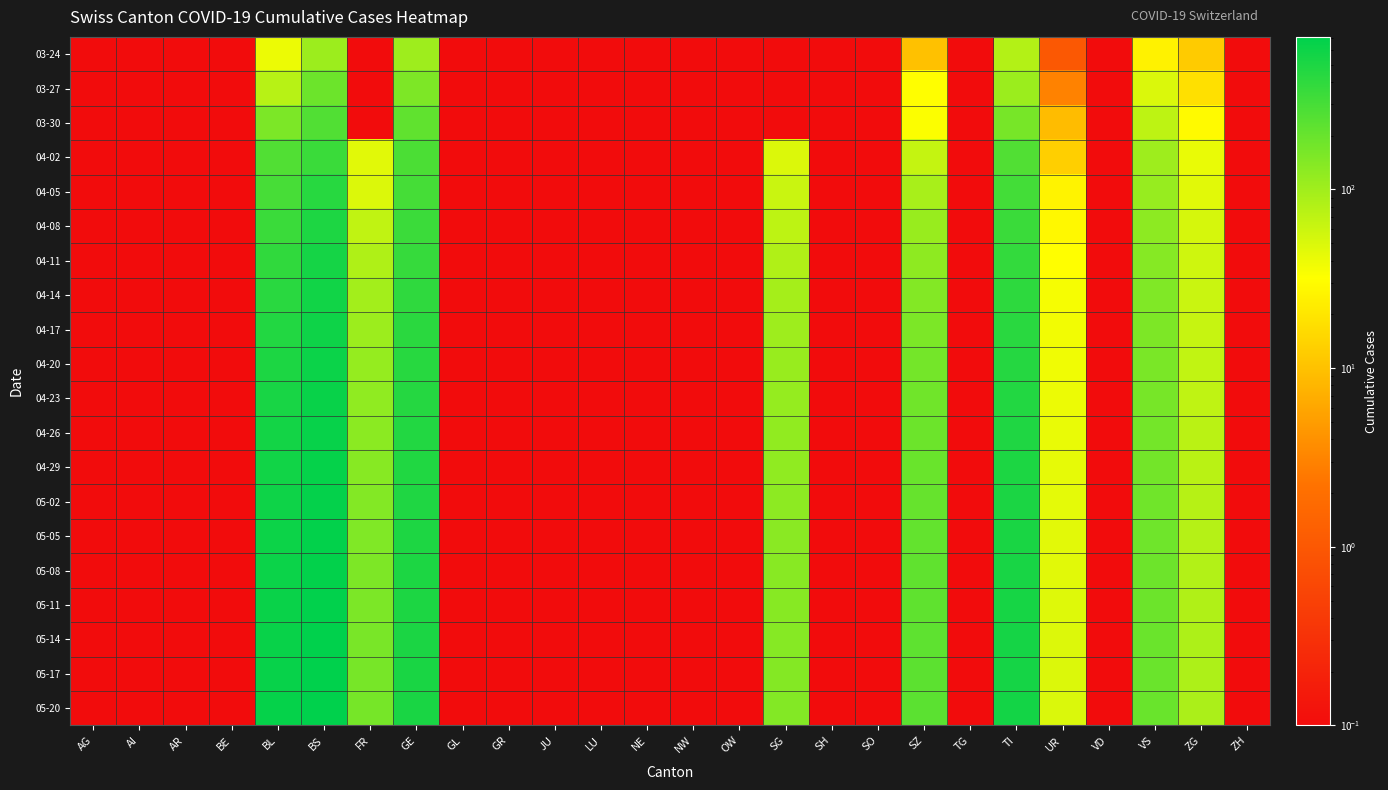

Reading left to right, list all the values displayed in this chart.

03-24: AG=0.1	AI=0.1	AR=0.1	BE=0.1	BL=40.0	BS=105.0	FR=0.1	GE=103.0	GL=0.1	GR=0.1	JU=0.1	LU=0.1	NE=0.1	NW=0.1	OW=0.1	SG=0.1	SH=0.1	SO=0.1	SZ=10.0	TG=0.1	TI=80.0	UR=1.0	VD=0.1	VS=25.0	ZG=12.0	ZH=0.1
03-27: AG=0.1	AI=0.1	AR=0.1	BE=0.1	BL=76.0	BS=191.0	FR=0.1	GE=153.0	GL=0.1	GR=0.1	JU=0.1	LU=0.1	NE=0.1	NW=0.1	OW=0.1	SG=0.1	SH=0.1	SO=0.1	SZ=32.0	TG=0.1	TI=107.0	UR=3.0	VD=0.1	VS=50.0	ZG=18.0	ZH=0.1
03-30: AG=0.1	AI=0.1	AR=0.1	BE=0.1	BL=158.0	BS=263.0	FR=0.1	GE=216.0	GL=0.1	GR=0.1	JU=0.1	LU=0.1	NE=0.1	NW=0.1	OW=0.1	SG=0.1	SH=0.1	SO=0.1	SZ=33.0	TG=0.1	TI=165.0	UR=9.0	VD=0.1	VS=71.0	ZG=29.0	ZH=0.1
04-02: AG=0.1	AI=0.1	AR=0.1	BE=0.1	BL=262.0	BS=350.0	FR=46.0	GE=283.0	GL=0.1	GR=0.1	JU=0.1	LU=0.1	NE=0.1	NW=0.1	OW=0.1	SG=49.0	SH=0.1	SO=0.1	SZ=65.0	TG=0.1	TI=263.0	UR=13.0	VD=0.1	VS=104.0	ZG=41.0	ZH=0.1
04-05: AG=0.1	AI=0.1	AR=0.1	BE=0.1	BL=298.0	BS=434.0	FR=49.0	GE=305.0	GL=0.1	GR=0.1	JU=0.1	LU=0.1	NE=0.1	NW=0.1	OW=0.1	SG=62.0	SH=0.1	SO=0.1	SZ=92.0	TG=0.1	TI=314.0	UR=26.0	VD=0.1	VS=112.0	ZG=46.0	ZH=0.1
04-08: AG=0.1	AI=0.1	AR=0.1	BE=0.1	BL=350.0	BS=491.0	FR=68.0	GE=340.0	GL=0.1	GR=0.1	JU=0.1	LU=0.1	NE=0.1	NW=0.1	OW=0.1	SG=71.0	SH=0.1	SO=0.1	SZ=110.0	TG=0.1	TI=350.0	UR=28.0	VD=0.1	VS=128.0	ZG=53.0	ZH=0.1
04-11: AG=0.1	AI=0.1	AR=0.1	BE=0.1	BL=391.0	BS=548.0	FR=84.0	GE=367.0	GL=0.1	GR=0.1	JU=0.1	LU=0.1	NE=0.1	NW=0.1	OW=0.1	SG=83.0	SH=0.1	SO=0.1	SZ=125.0	TG=0.1	TI=378.0	UR=32.0	VD=0.1	VS=140.0	ZG=57.0	ZH=0.1
04-14: AG=0.1	AI=0.1	AR=0.1	BE=0.1	BL=430.0	BS=570.0	FR=97.0	GE=397.0	GL=0.1	GR=0.1	JU=0.1	LU=0.1	NE=0.1	NW=0.1	OW=0.1	SG=94.0	SH=0.1	SO=0.1	SZ=143.0	TG=0.1	TI=406.0	UR=35.0	VD=0.1	VS=148.0	ZG=61.0	ZH=0.1
04-17: AG=0.1	AI=0.1	AR=0.1	BE=0.1	BL=470.0	BS=595.0	FR=105.0	GE=418.0	GL=0.1	GR=0.1	JU=0.1	LU=0.1	NE=0.1	NW=0.1	OW=0.1	SG=103.0	SH=0.1	SO=0.1	SZ=158.0	TG=0.1	TI=430.0	UR=37.0	VD=0.1	VS=155.0	ZG=64.0	ZH=0.1
04-20: AG=0.1	AI=0.1	AR=0.1	BE=0.1	BL=502.0	BS=615.0	FR=115.0	GE=436.0	GL=0.1	GR=0.1	JU=0.1	LU=0.1	NE=0.1	NW=0.1	OW=0.1	SG=110.0	SH=0.1	SO=0.1	SZ=170.0	TG=0.1	TI=451.0	UR=38.0	VD=0.1	VS=160.0	ZG=67.0	ZH=0.1
04-23: AG=0.1	AI=0.1	AR=0.1	BE=0.1	BL=530.0	BS=635.0	FR=122.0	GE=450.0	GL=0.1	GR=0.1	JU=0.1	LU=0.1	NE=0.1	NW=0.1	OW=0.1	SG=115.0	SH=0.1	SO=0.1	SZ=180.0	TG=0.1	TI=468.0	UR=40.0	VD=0.1	VS=165.0	ZG=70.0	ZH=0.1
04-26: AG=0.1	AI=0.1	AR=0.1	BE=0.1	BL=555.0	BS=650.0	FR=130.0	GE=463.0	GL=0.1	GR=0.1	JU=0.1	LU=0.1	NE=0.1	NW=0.1	OW=0.1	SG=120.0	SH=0.1	SO=0.1	SZ=190.0	TG=0.1	TI=484.0	UR=41.0	VD=0.1	VS=170.0	ZG=73.0	ZH=0.1
04-29: AG=0.1	AI=0.1	AR=0.1	BE=0.1	BL=575.0	BS=662.0	FR=137.0	GE=474.0	GL=0.1	GR=0.1	JU=0.1	LU=0.1	NE=0.1	NW=0.1	OW=0.1	SG=124.0	SH=0.1	SO=0.1	SZ=198.0	TG=0.1	TI=498.0	UR=43.0	VD=0.1	VS=175.0	ZG=75.0	ZH=0.1
05-02: AG=0.1	AI=0.1	AR=0.1	BE=0.1	BL=592.0	BS=672.0	FR=143.0	GE=483.0	GL=0.1	GR=0.1	JU=0.1	LU=0.1	NE=0.1	NW=0.1	OW=0.1	SG=128.0	SH=0.1	SO=0.1	SZ=205.0	TG=0.1	TI=510.0	UR=44.0	VD=0.1	VS=179.0	ZG=77.0	ZH=0.1
05-05: AG=0.1	AI=0.1	AR=0.1	BE=0.1	BL=607.0	BS=681.0	FR=148.0	GE=491.0	GL=0.1	GR=0.1	JU=0.1	LU=0.1	NE=0.1	NW=0.1	OW=0.1	SG=131.0	SH=0.1	SO=0.1	SZ=211.0	TG=0.1	TI=520.0	UR=45.0	VD=0.1	VS=183.0	ZG=79.0	ZH=0.1
05-08: AG=0.1	AI=0.1	AR=0.1	BE=0.1	BL=620.0	BS=689.0	FR=153.0	GE=498.0	GL=0.1	GR=0.1	JU=0.1	LU=0.1	NE=0.1	NW=0.1	OW=0.1	SG=134.0	SH=0.1	SO=0.1	SZ=217.0	TG=0.1	TI=529.0	UR=46.0	VD=0.1	VS=186.0	ZG=81.0	ZH=0.1
05-11: AG=0.1	AI=0.1	AR=0.1	BE=0.1	BL=631.0	BS=696.0	FR=157.0	GE=504.0	GL=0.1	GR=0.1	JU=0.1	LU=0.1	NE=0.1	NW=0.1	OW=0.1	SG=137.0	SH=0.1	SO=0.1	SZ=222.0	TG=0.1	TI=537.0	UR=47.0	VD=0.1	VS=189.0	ZG=83.0	ZH=0.1
05-14: AG=0.1	AI=0.1	AR=0.1	BE=0.1	BL=641.0	BS=703.0	FR=161.0	GE=510.0	GL=0.1	GR=0.1	JU=0.1	LU=0.1	NE=0.1	NW=0.1	OW=0.1	SG=139.0	SH=0.1	SO=0.1	SZ=226.0	TG=0.1	TI=544.0	UR=48.0	VD=0.1	VS=192.0	ZG=85.0	ZH=0.1
05-17: AG=0.1	AI=0.1	AR=0.1	BE=0.1	BL=650.0	BS=709.0	FR=164.0	GE=515.0	GL=0.1	GR=0.1	JU=0.1	LU=0.1	NE=0.1	NW=0.1	OW=0.1	SG=141.0	SH=0.1	SO=0.1	SZ=230.0	TG=0.1	TI=550.0	UR=49.0	VD=0.1	VS=194.0	ZG=86.0	ZH=0.1
05-20: AG=0.1	AI=0.1	AR=0.1	BE=0.1	BL=658.0	BS=714.0	FR=167.0	GE=519.0	GL=0.1	GR=0.1	JU=0.1	LU=0.1	NE=0.1	NW=0.1	OW=0.1	SG=143.0	SH=0.1	SO=0.1	SZ=234.0	TG=0.1	TI=556.0	UR=50.0	VD=0.1	VS=196.0	ZG=88.0	ZH=0.1